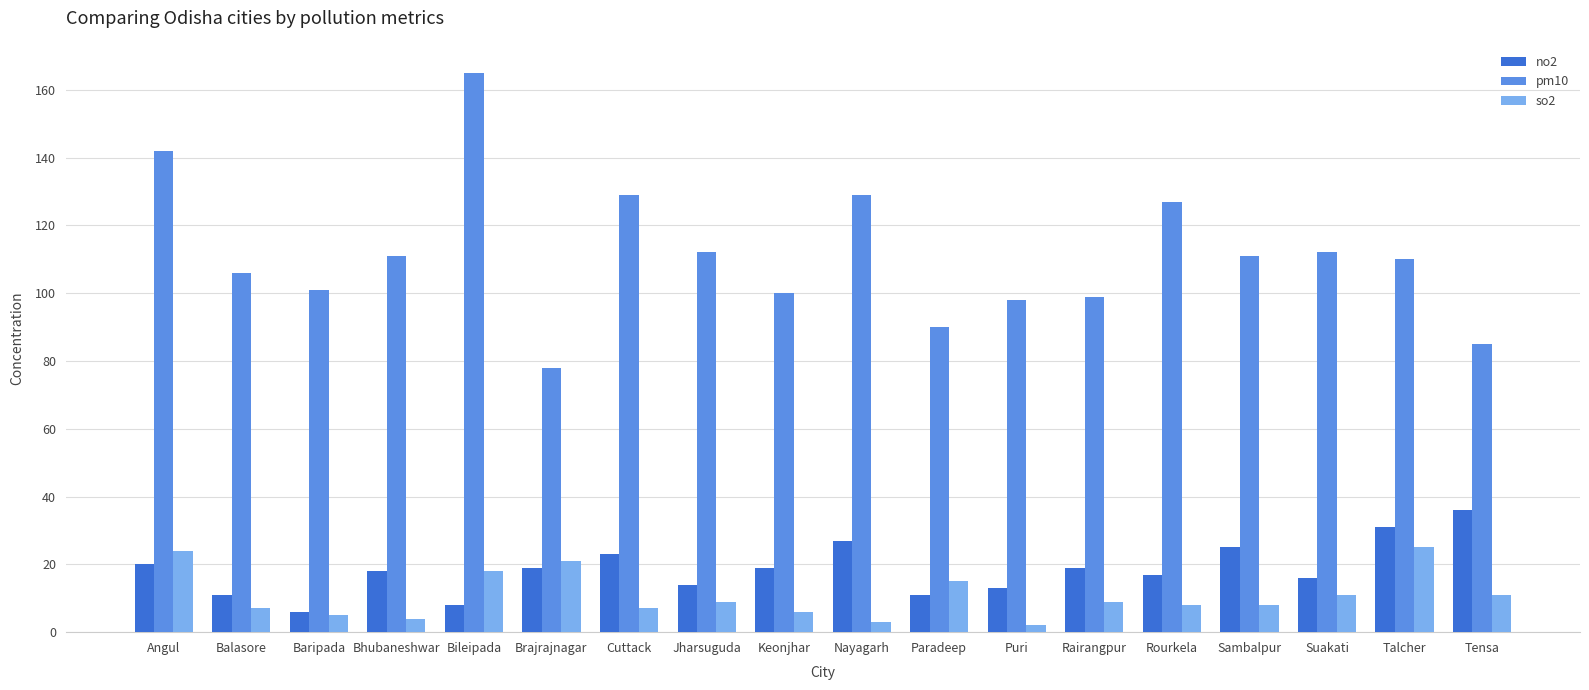

Rank the series at Rairangpur from highest to lowest value.

pm10, no2, so2